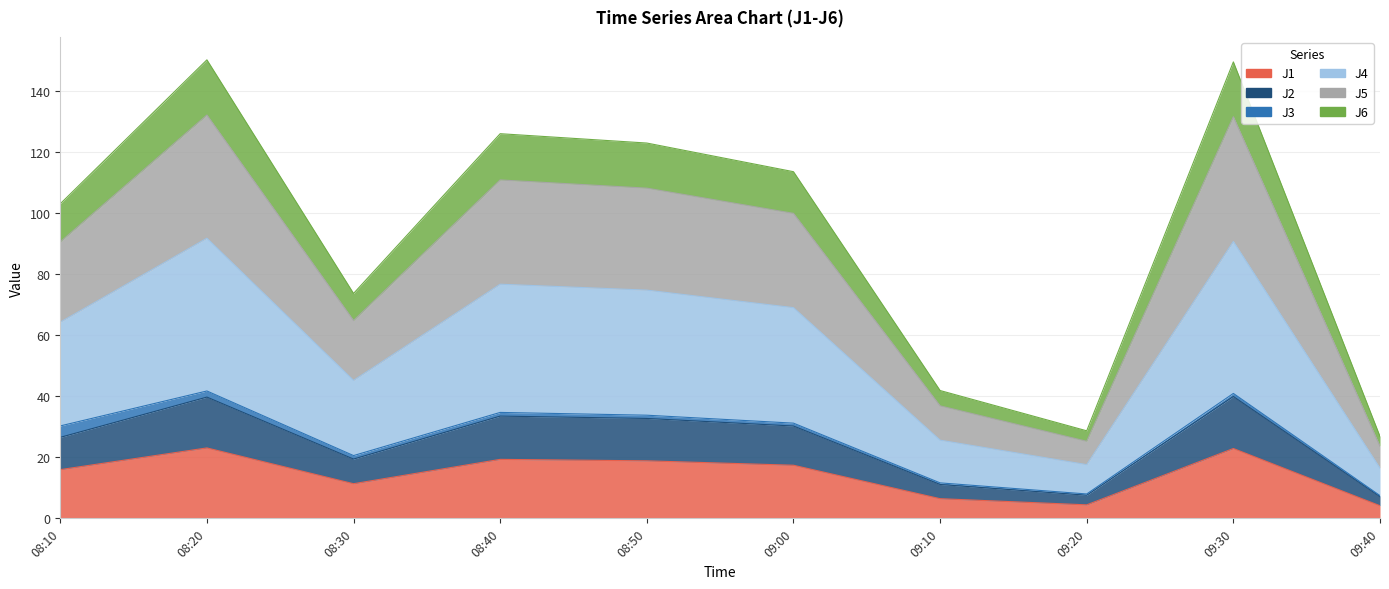

What is the total value across all series at 09:20?

83.5